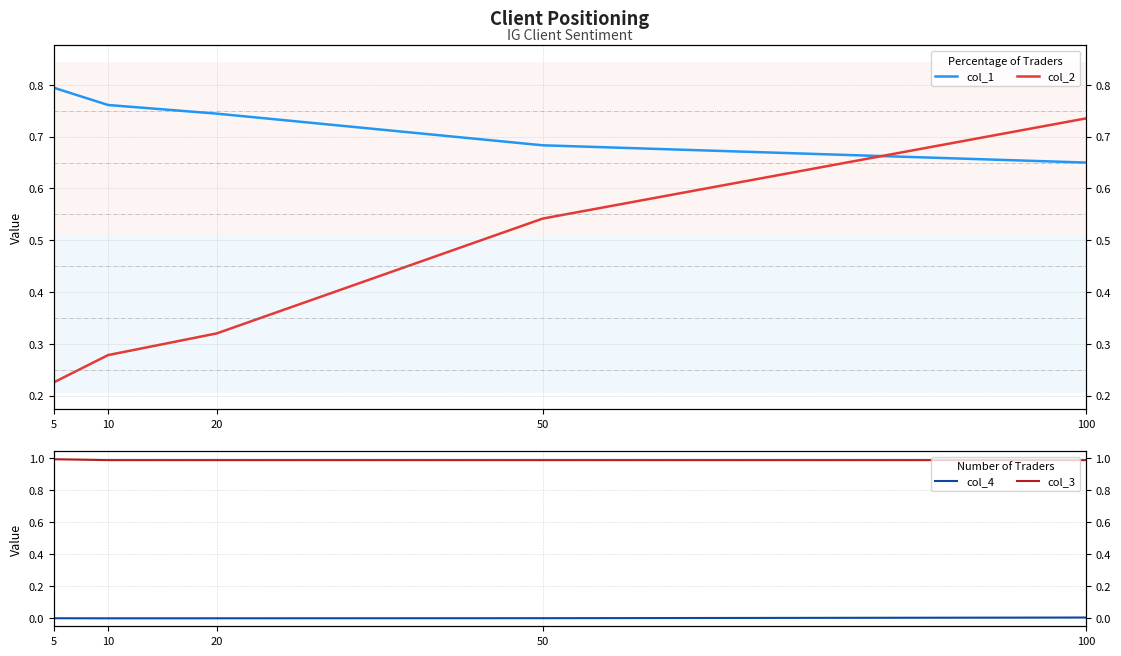

Reading right to left, extract all data points from this chart.

col_1: 0.6	0.7	0.7	0.8	0.8
col_2: 0.7	0.5	0.3	0.3	0.2
col_4: 0.0	0.0	0.0	0.0	0.0
col_3: 1.0	1.0	1.0	1.0	1.0